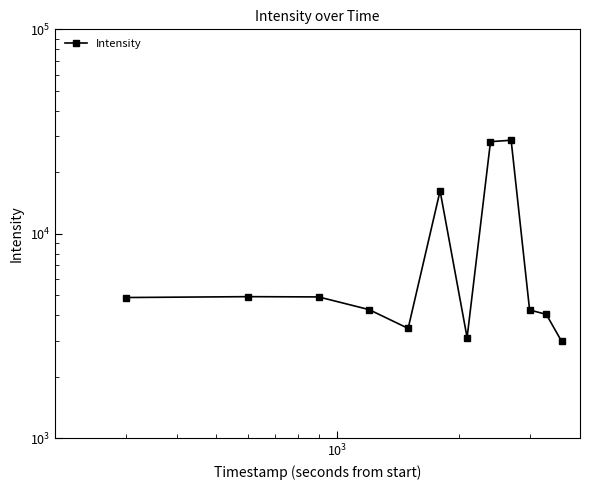

How many categories are shown in the chart?

12